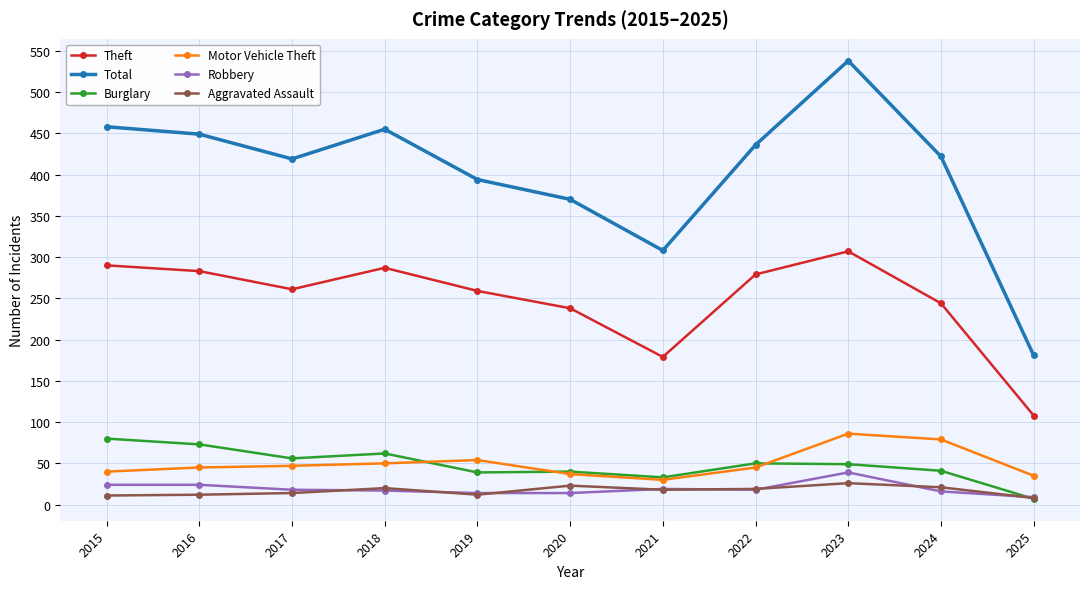

What are all the series names shown in the legend?

Theft, Total, Burglary, Motor Vehicle Theft, Robbery, Aggravated Assault